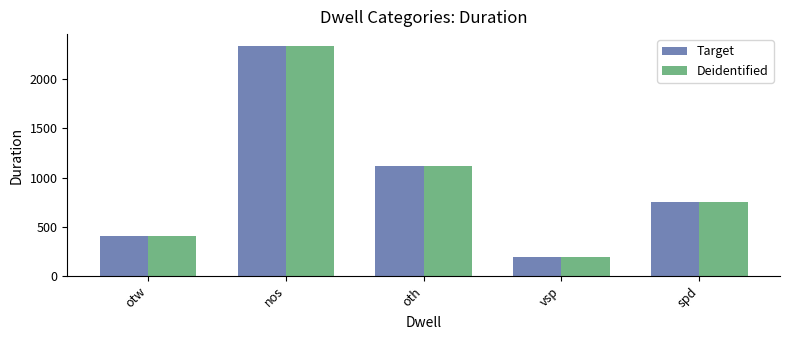

At how many categories does at least one series exceed 929?

2